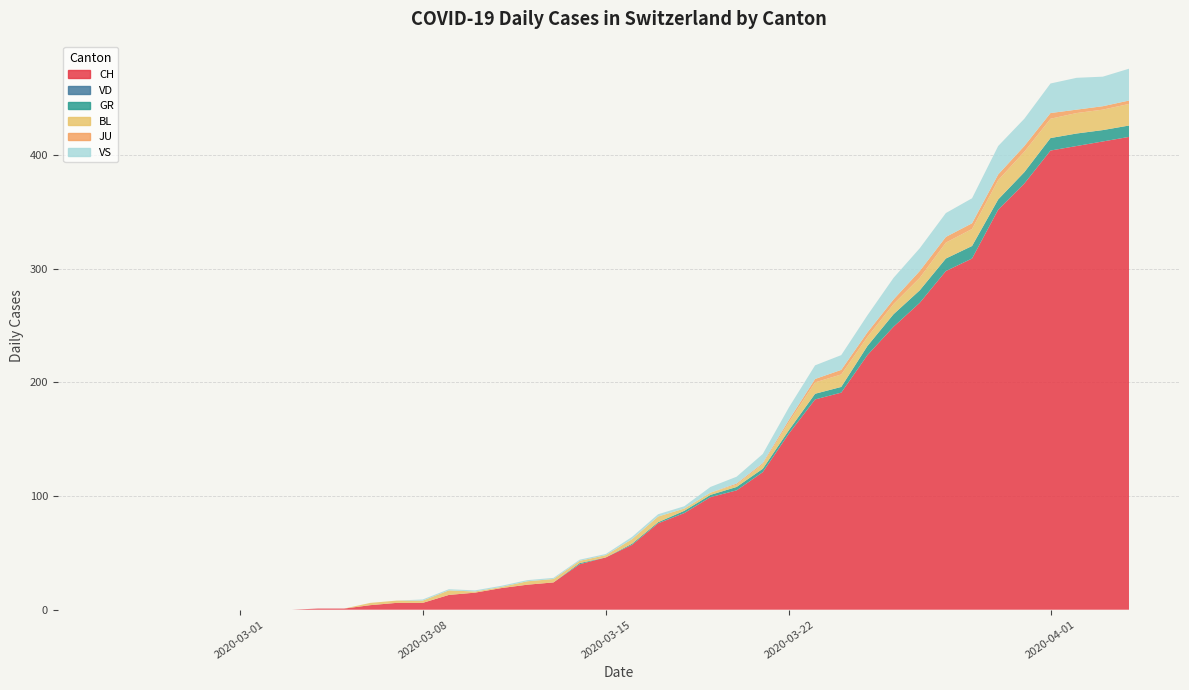

Reading left to right, extract all data points from this chart.

CH: 0=0	1=0	2=0	3=0	4=0	5=0	6=0	7=0	8=1	9=1	10=4	11=6	12=6	13=13	14=15	15=19	16=22	17=24	18=40	19=46	20=57	21=76	22=85	23=99	24=105	25=121	26=155	27=185	28=191	29=224	30=249	31=270	32=298	33=309	34=352	35=375	36=404	37=408	38=412	39=416
VD: 0=0	1=0	2=0	3=0	4=0	5=0	6=0	7=0	8=0	9=0	10=0	11=0	12=0	13=0	14=0	15=0	16=0	17=0	18=0	19=0	20=0	21=0	22=0	23=0	24=0	25=0	26=0	27=0	28=0	29=0	30=0	31=0	32=0	33=0	34=0	35=0	36=0	37=0	38=0	39=0
GR: 0=0	1=0	2=0	3=0	4=0	5=0	6=0	7=0	8=0	9=0	10=0	11=0	12=0	13=0	14=0	15=0	16=0	17=0	18=1	19=0	20=1	21=1	22=2	23=2	24=3	25=3	26=3	27=5	28=5	29=8	30=11	31=11	32=11	33=11	34=9	35=10	36=11	37=11	38=10	39=10
BL: 0=0	1=0	2=0	3=0	4=0	5=0	6=0	7=0	8=0	9=0	10=2	11=2	12=2	13=4	14=1	15=1	16=3	17=3	18=2	19=2	20=4	21=5	22=2	23=2	24=2	25=4	26=7	27=10	28=11	29=8	30=9	31=11	32=14	33=15	34=17	35=18	36=17	37=18	38=18	39=19
JU: 0=0	1=0	2=0	3=0	4=0	5=0	6=0	7=0	8=0	9=0	10=0	11=0	12=0	13=0	14=0	15=0	16=0	17=0	18=0	19=0	20=0	21=0	22=0	23=0	24=1	25=1	26=2	27=3	28=4	29=4	30=4	31=6	32=5	33=5	34=5	35=5	36=5	37=3	38=3	39=3
VS: 0=0	1=0	2=0	3=0	4=0	5=0	6=0	7=0	8=0	9=0	10=0	11=0	12=1	13=1	14=1	15=1	16=1	17=1	18=1	19=1	20=2	21=2	22=2	23=5	24=6	25=8	26=11	27=12	28=13	29=15	30=19	31=20	32=21	33=22	34=25	35=24	36=26	37=28	38=26	39=28